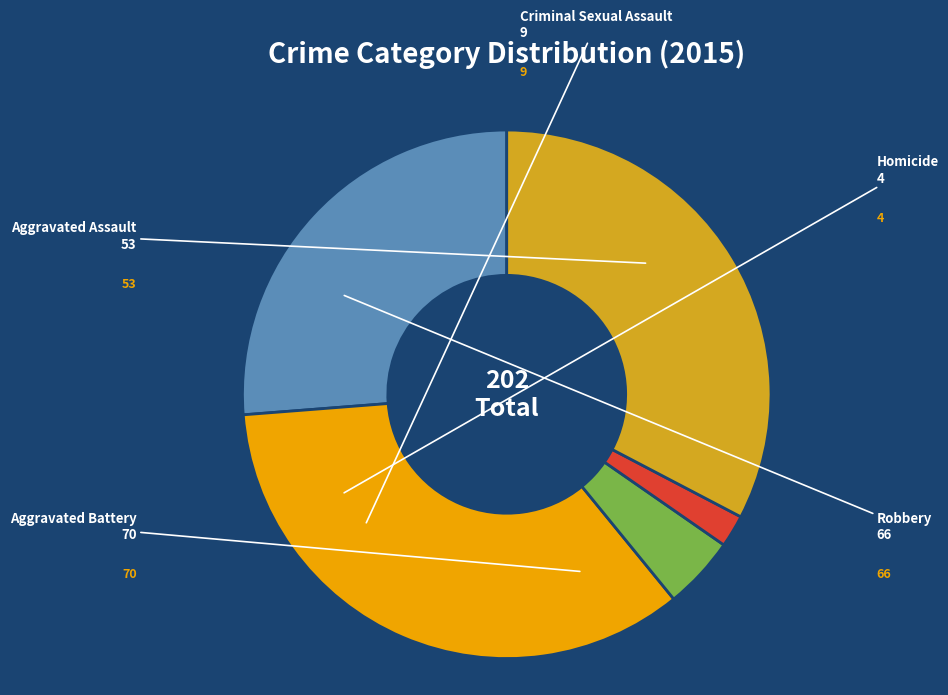

Count the number of slices in the pie.

5